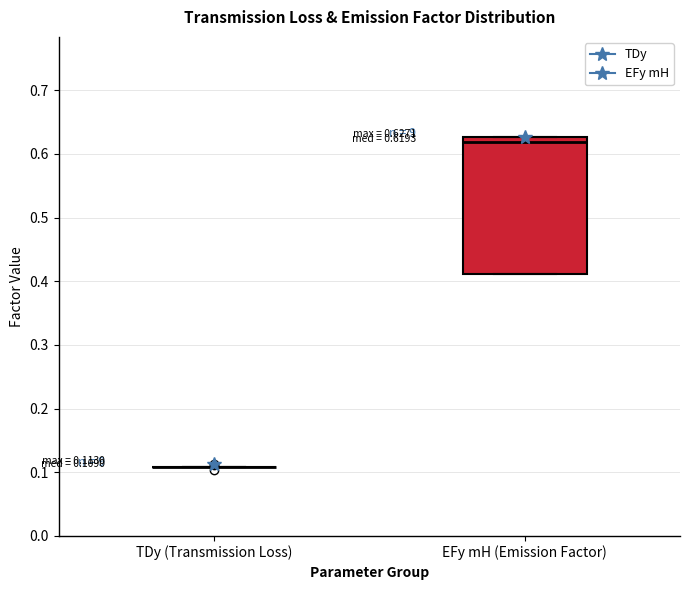

Which box is the tallest, from its lower edge to its upper edge?

EFy mH (Emission Factor)